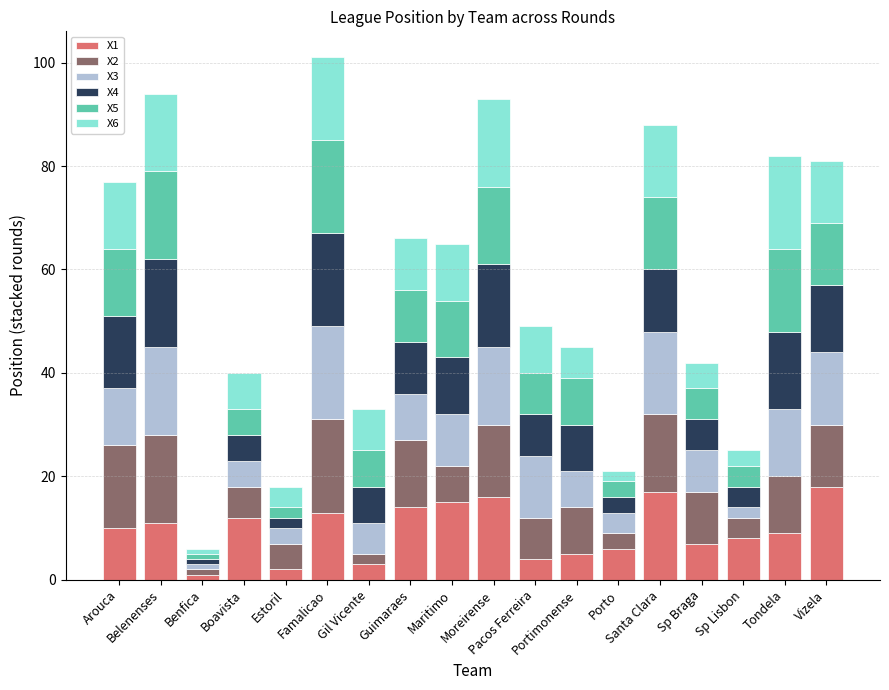

What is the average value of the X1 series?

10